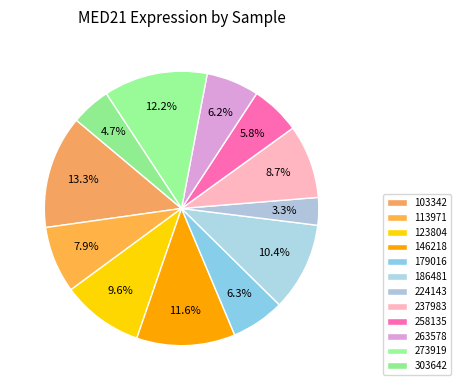

Is there a majority slice in this chart?

No